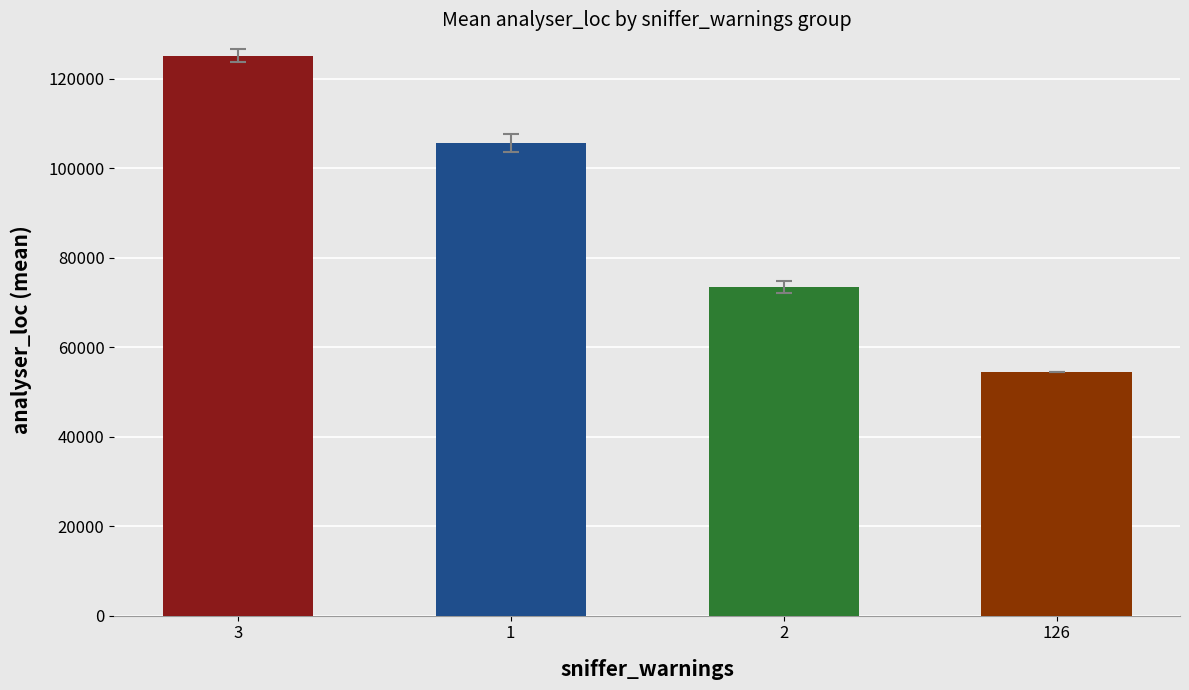

What is the value of the 3rd bar from the left?

73533.4